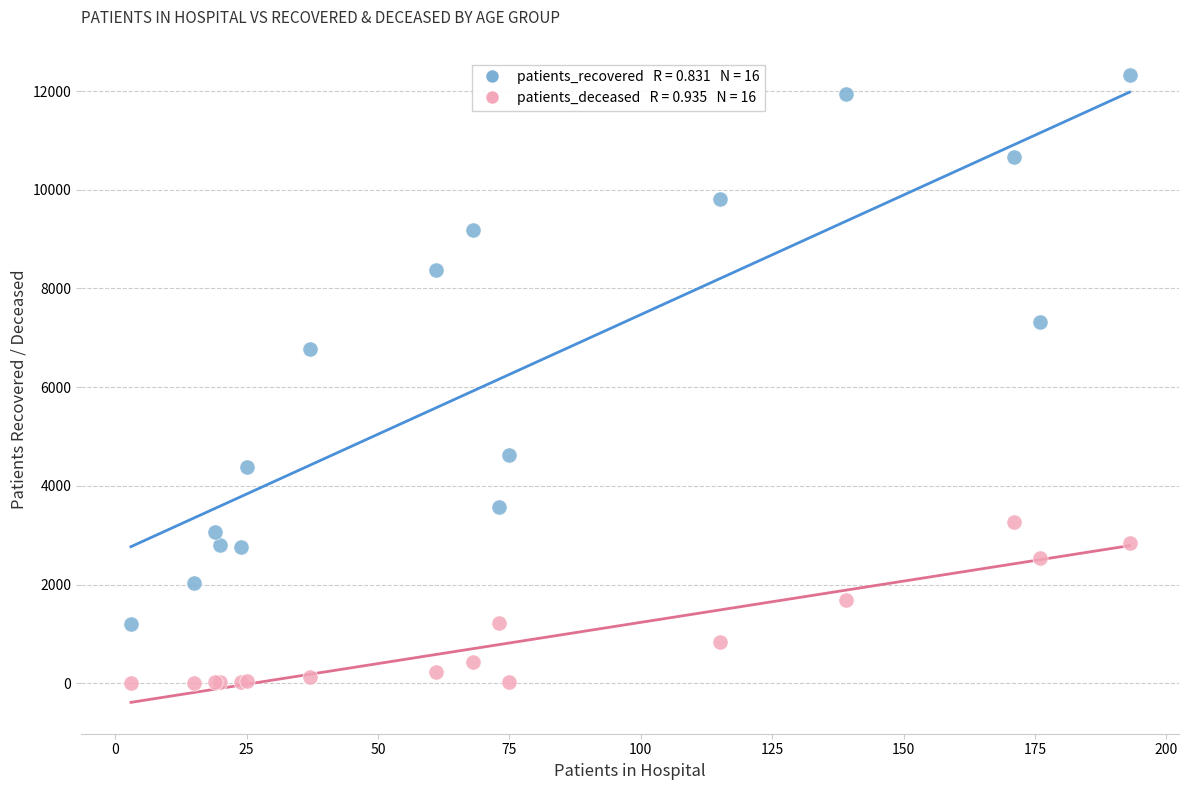

Across all series, what Y value is closest to 6162?

6771